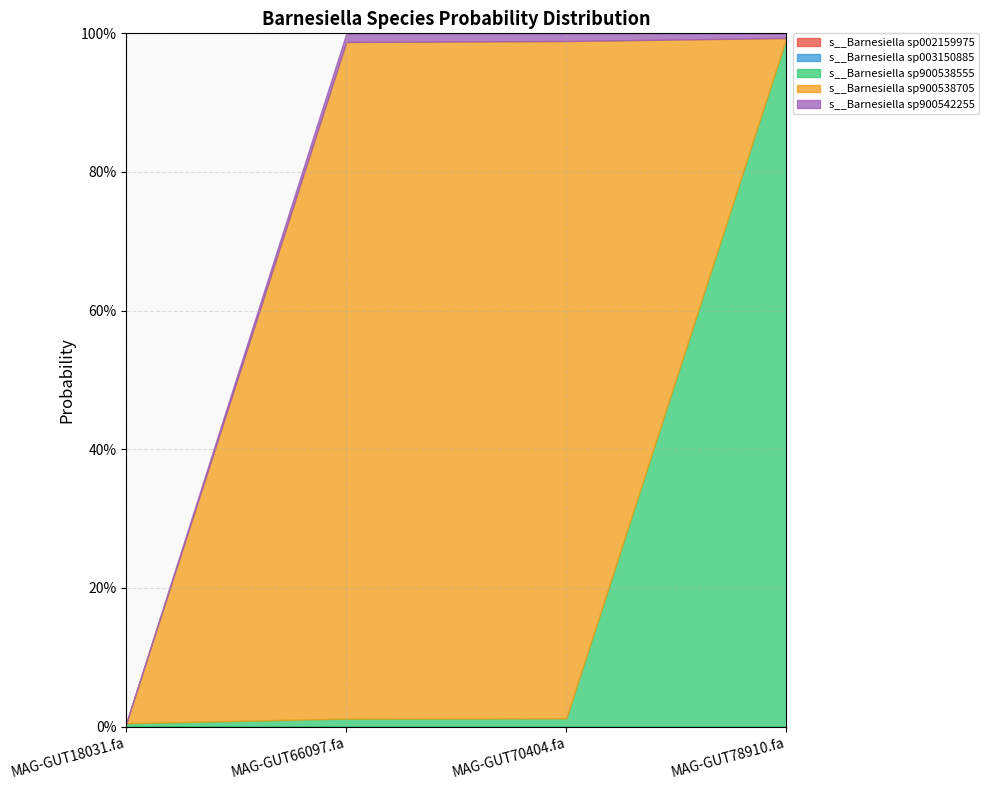

Reading left to right, extract all data points from this chart.

s__Barnesiella sp002159975: MAG-GUT18031.fa=0.0	MAG-GUT66097.fa=0.0	MAG-GUT70404.fa=0.0	MAG-GUT78910.fa=0.0
s__Barnesiella sp003150885: MAG-GUT18031.fa=0.0	MAG-GUT66097.fa=0.0	MAG-GUT70404.fa=0.0	MAG-GUT78910.fa=0.0
s__Barnesiella sp900538555: MAG-GUT18031.fa=0.0	MAG-GUT66097.fa=0.0	MAG-GUT70404.fa=0.0	MAG-GUT78910.fa=1.0
s__Barnesiella sp900538705: MAG-GUT18031.fa=0.0	MAG-GUT66097.fa=1.0	MAG-GUT70404.fa=1.0	MAG-GUT78910.fa=0.0
s__Barnesiella sp900542255: MAG-GUT18031.fa=0.0	MAG-GUT66097.fa=0.0	MAG-GUT70404.fa=0.0	MAG-GUT78910.fa=0.0